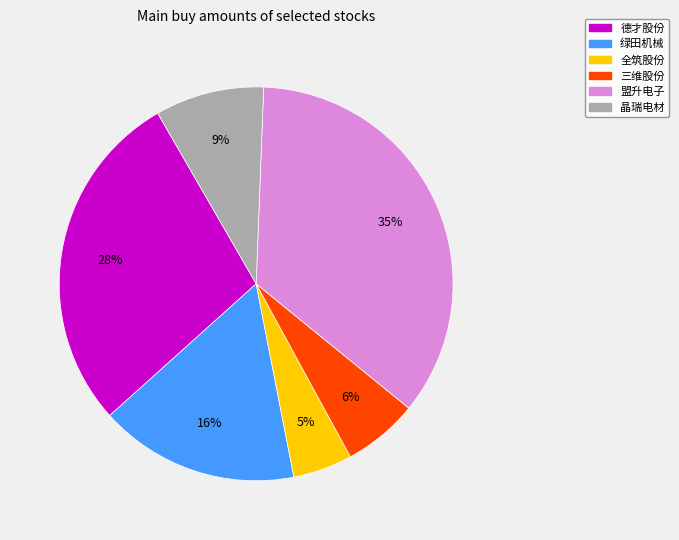

Do 全筑股份 and 绿田机械 together represent more than half of the pie?

No